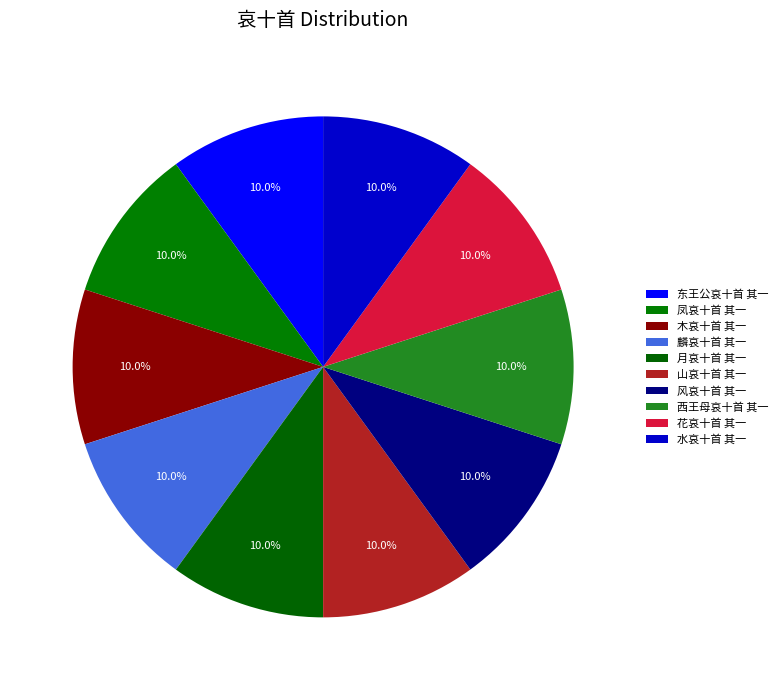

Is it true that 月哀十首 其一 is 22% of the pie?

False